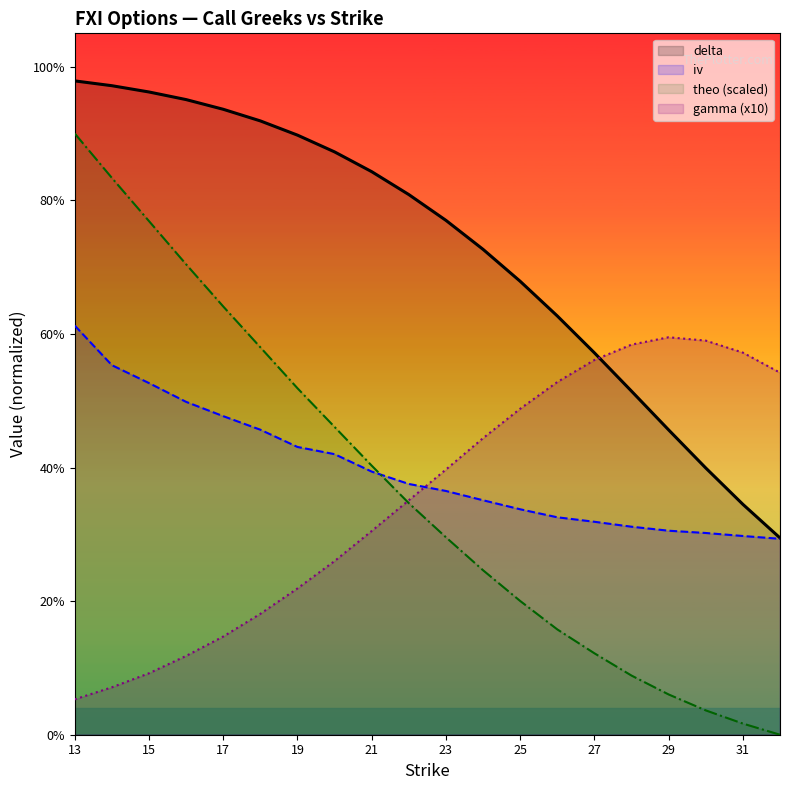

Reading left to right, transcribe all the data shown in this chart.

iv: 0.6	0.6	0.5	0.5	0.5	0.5	0.4	0.4	0.4	0.4	0.4	0.4	0.3	0.3	0.3	0.3	0.3	0.3	0.3	0.3
delta: 1.0	1.0	1.0	1.0	0.9	0.9	0.9	0.9	0.8	0.8	0.8	0.7	0.7	0.6	0.6	0.5	0.5	0.4	0.3	0.3
gamma: 0.1	0.1	0.1	0.1	0.1	0.2	0.2	0.3	0.3	0.4	0.4	0.4	0.5	0.5	0.6	0.6	0.6	0.6	0.6	0.5
theo: 0.9	0.8	0.8	0.7	0.6	0.6	0.5	0.5	0.4	0.3	0.3	0.2	0.2	0.2	0.1	0.1	0.1	0.0	0.0	0.0